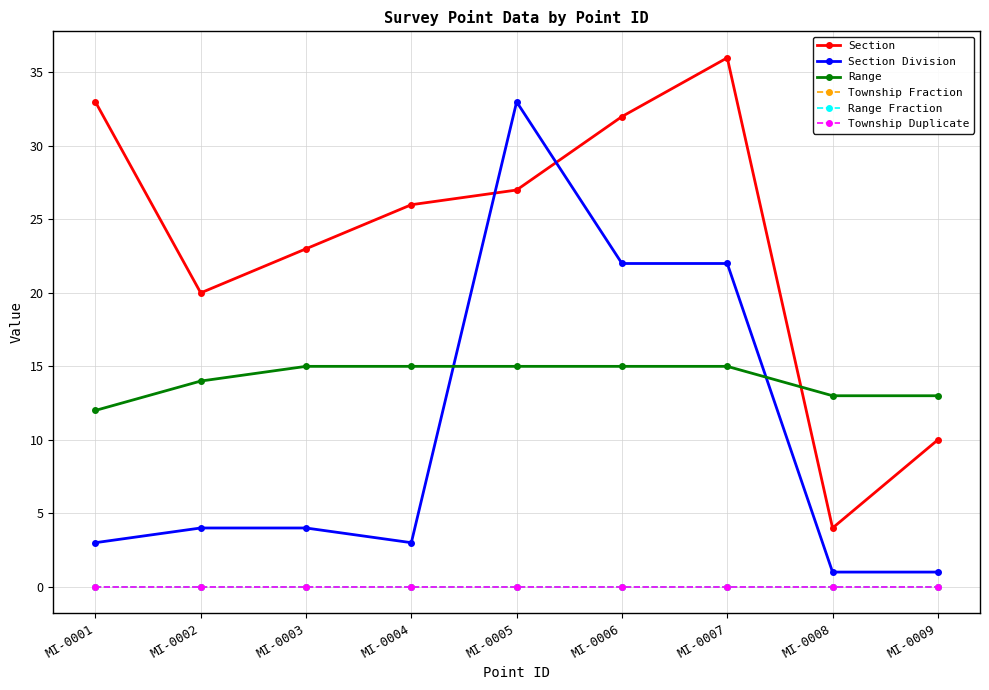

True or false: Township Duplicate and Section intersect in this chart.

False